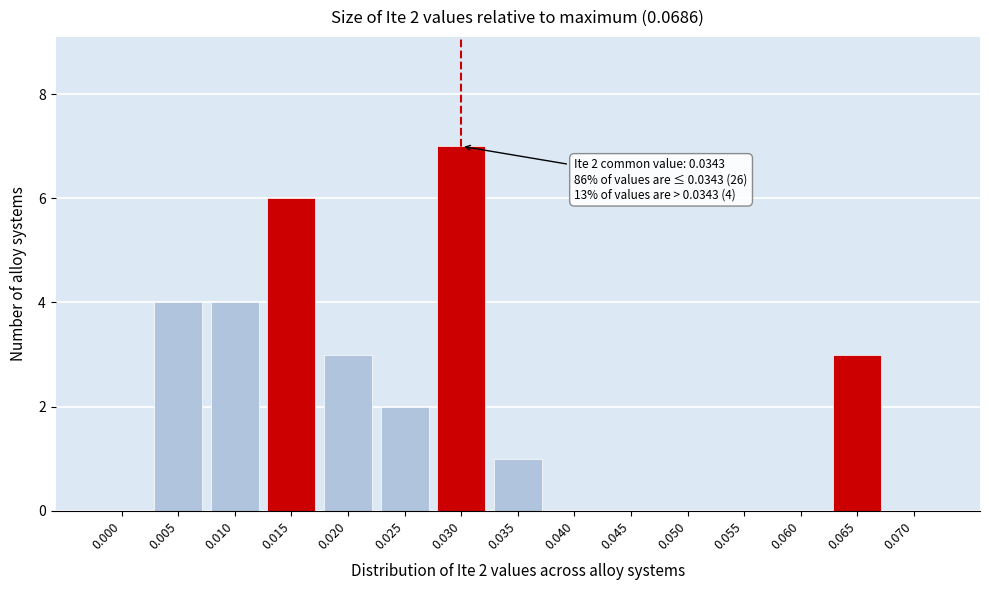

Reading left to right, list all the values displayed in this chart.

0.000=0	0.005=4	0.010=4	0.015=6	0.020=3	0.025=2	0.030=7	0.035=1	0.040=0	0.045=0	0.050=0	0.055=0	0.060=0	0.065=3	0.070=0